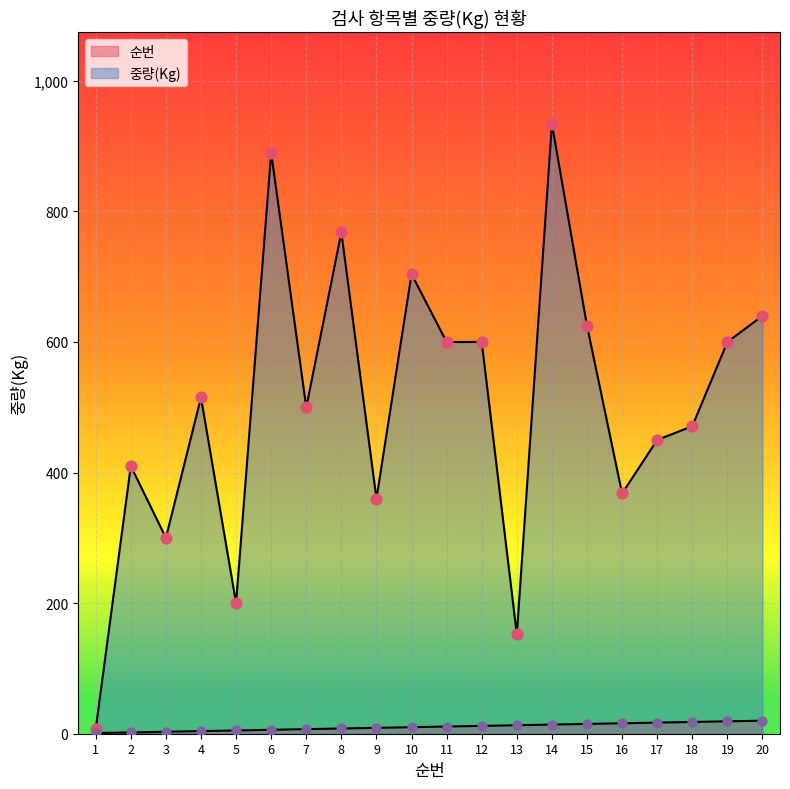

Which series contains the lowest Y value?

순번